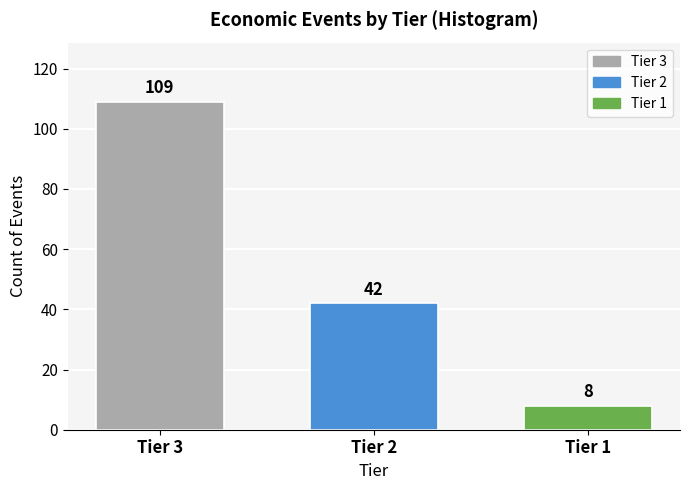

Reading left to right, what are all the values shown in this chart?

109	42	8